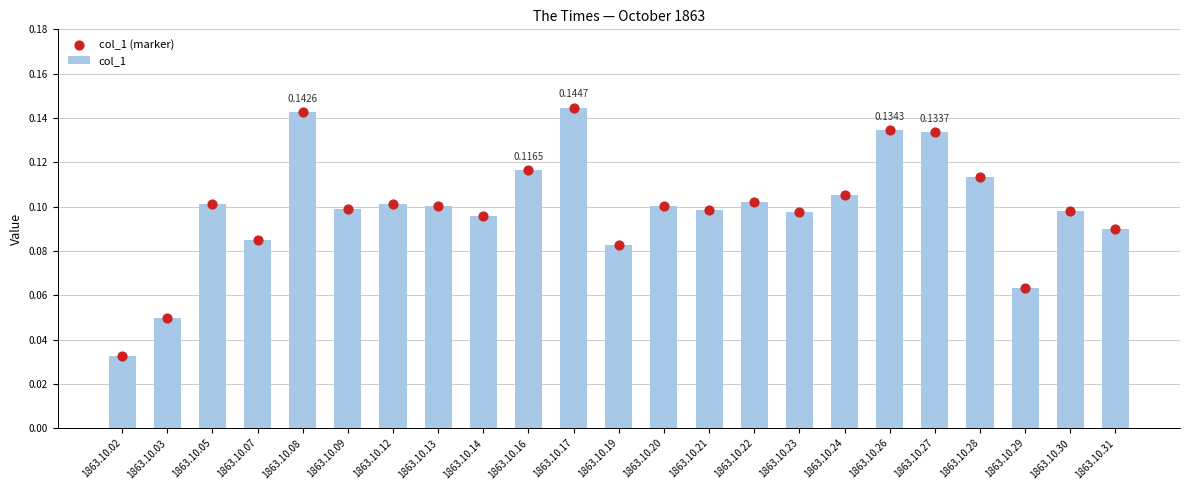

Which series has the widest spread of Y values?

col_1